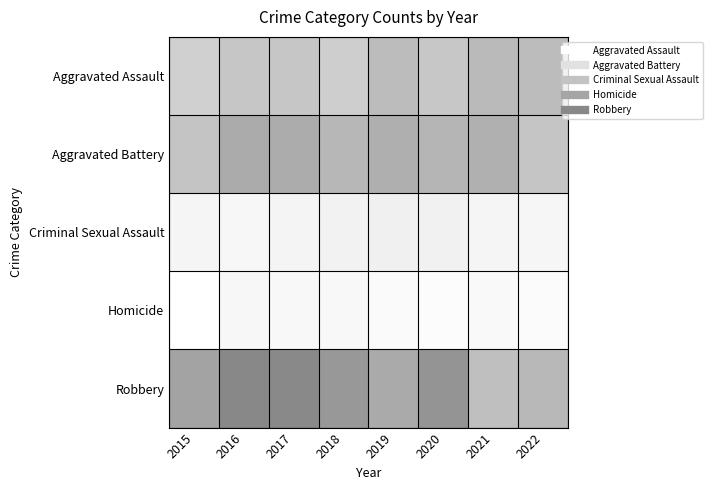

Reading left to right, transcribe all the data shown in this chart.

Aggravated Assault: 2015=110	2016=133	2017=132	2018=116	2019=153	2020=131	2021=157	2022=153
Aggravated Battery: 2015=137	2016=191	2017=188	2018=165	2019=182	2020=170	2021=180	2022=134
Criminal Sexual Assault: 2015=29	2016=26	2017=32	2018=35	2019=41	2020=37	2021=30	2022=28
Homicide: 2015=8	2016=26	2017=22	2018=23	2019=18	2020=14	2021=21	2022=16
Robbery: 2015=209	2016=269	2017=265	2018=232	2019=194	2020=242	2021=147	2022=163